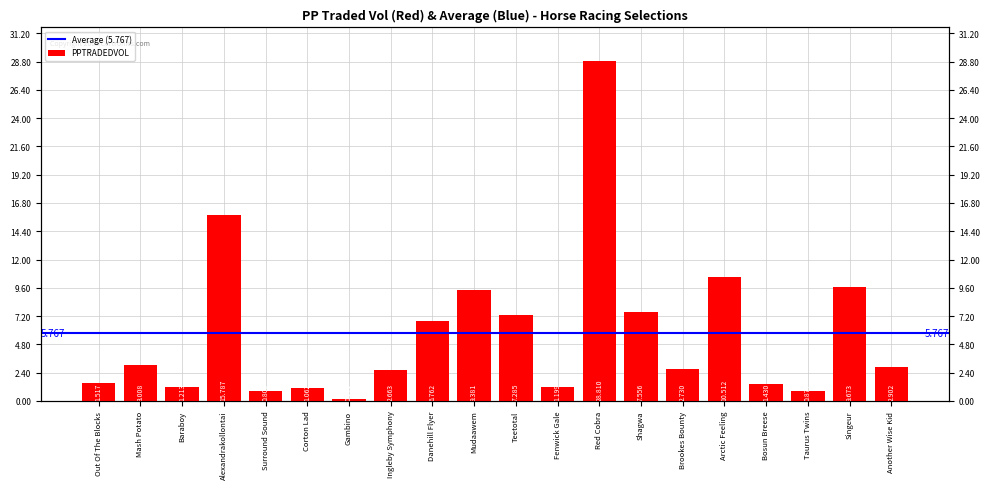

Is it true that the value at Danehill Flyer is 2.0?

False